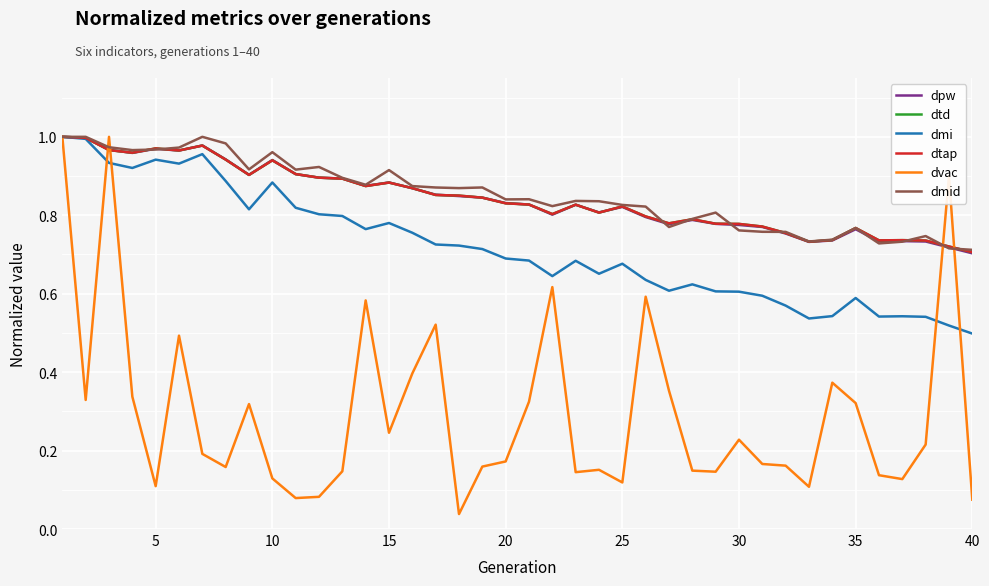

Does the chart have visible grid lines?

Yes